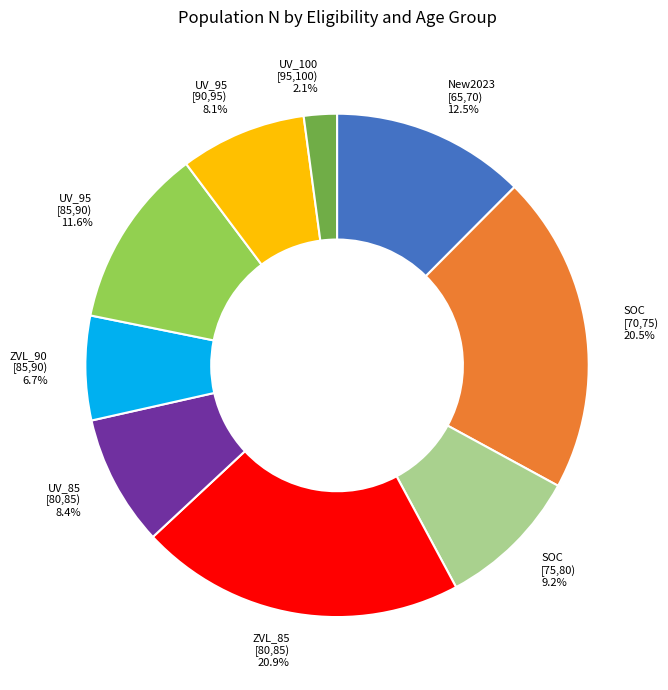

Between ZVL_90 [85,90) 6.7% and UV_95 [90,95) 8.1%, which is larger?

UV_95 [90,95) 8.1%